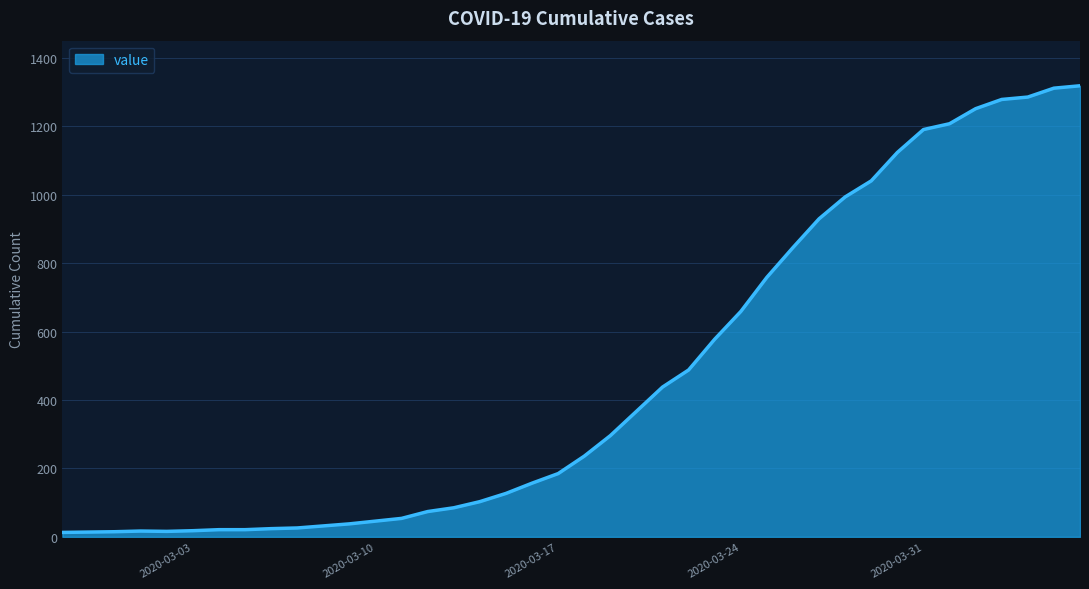

What is the difference between the maximum and minimum values?

1306